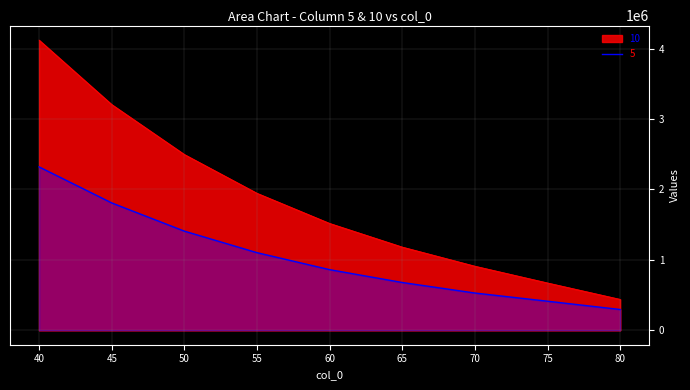

The 10 series shows 1181789.0 at 65. True or false?

True